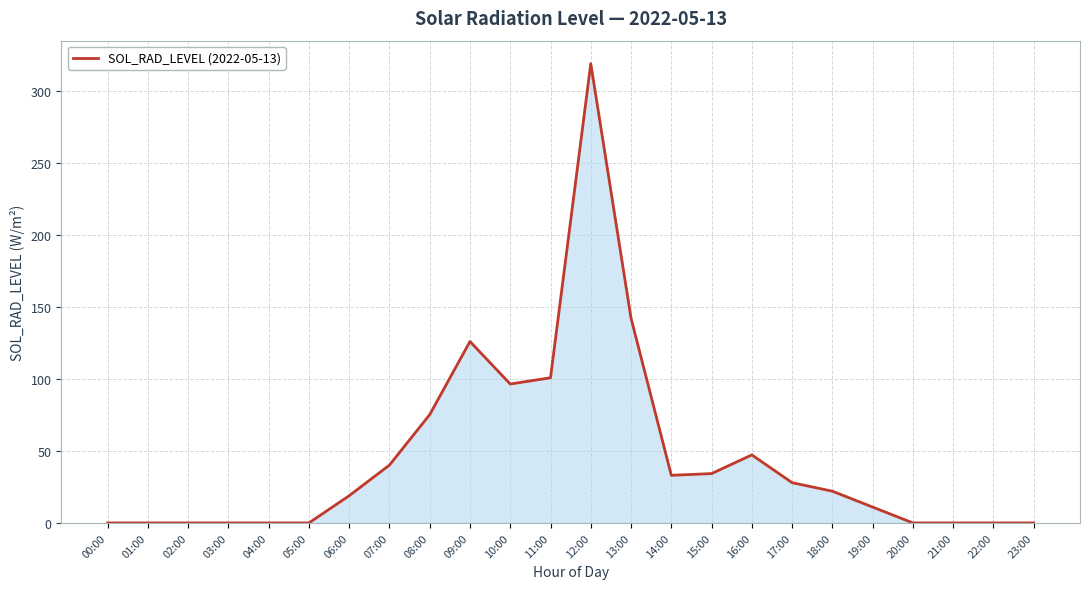

How many categories are shown in the chart?

24